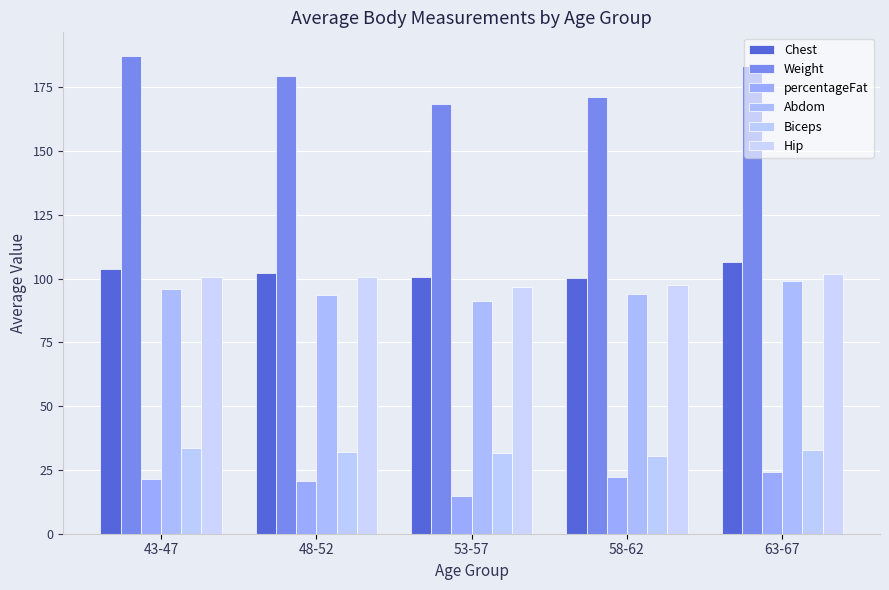

Which series has the largest range (max minus min)?

Weight